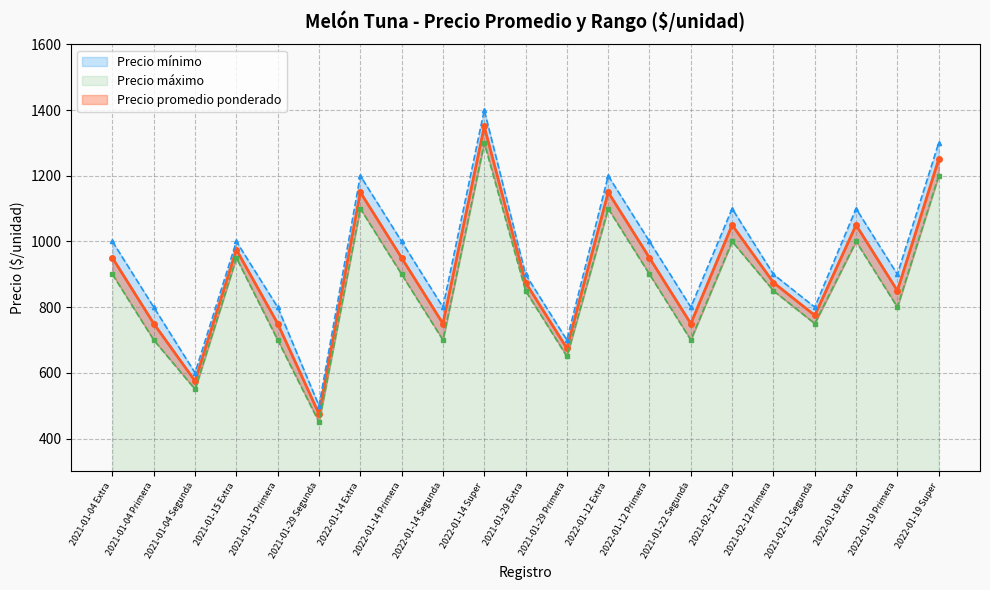

Is it true that Precio máximo equals 600 at 2021-01-04 Segunda?

True